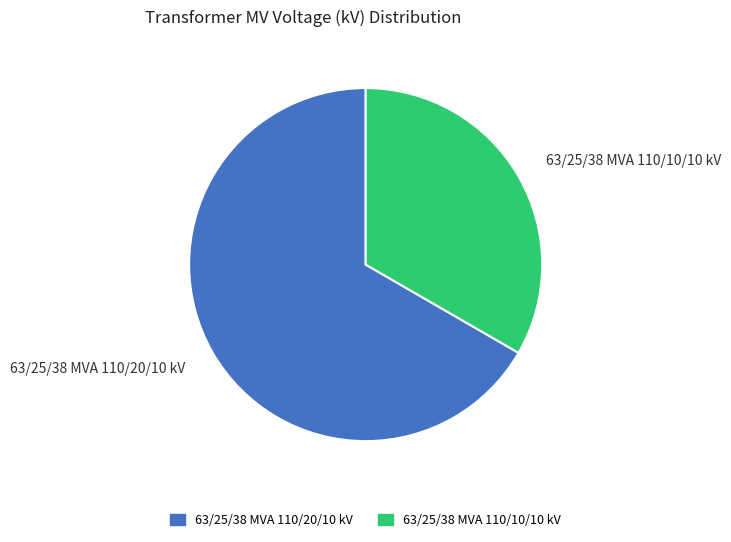

Which category has the biggest portion of the pie?

63/25/38 MVA 110/20/10 kV